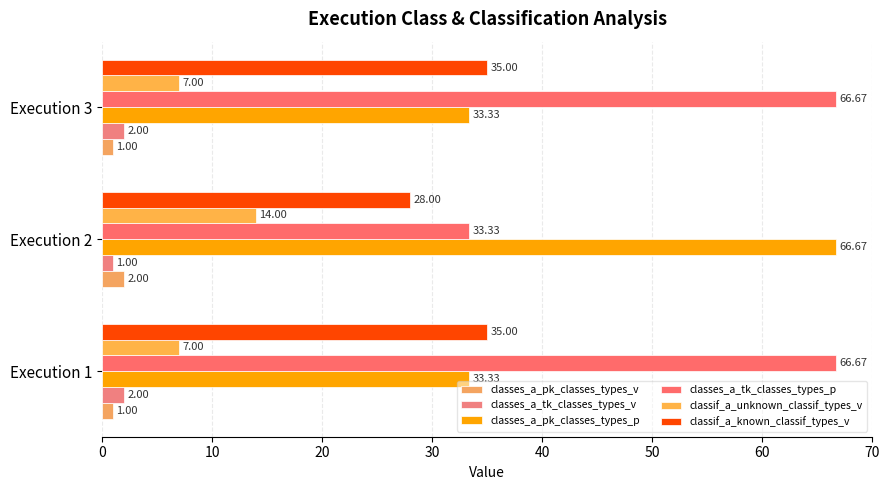

What is the highest value of the classif_a_unknown_classif_types_v series?

14.0